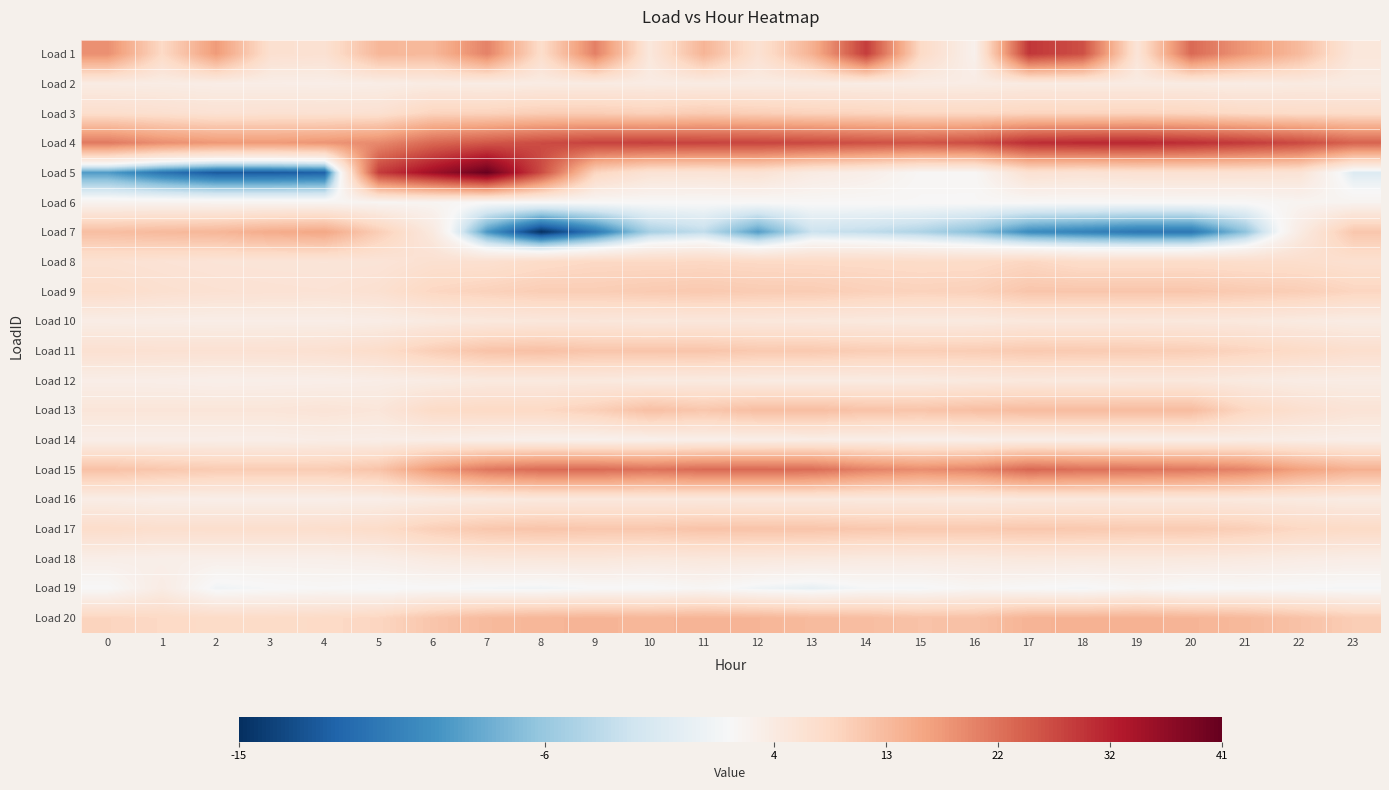

Which series has the largest range (max minus min)?

Load 5